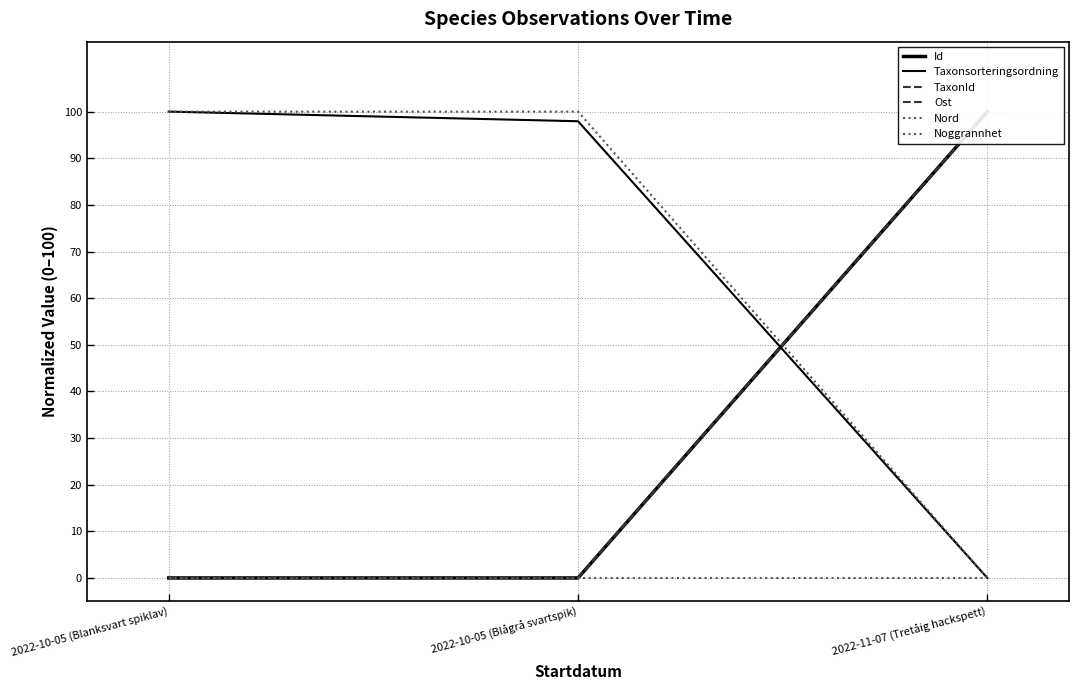

What is the spread (max minus min) of values at 2022-10-05 (Blågrå svartspik)?

100.0